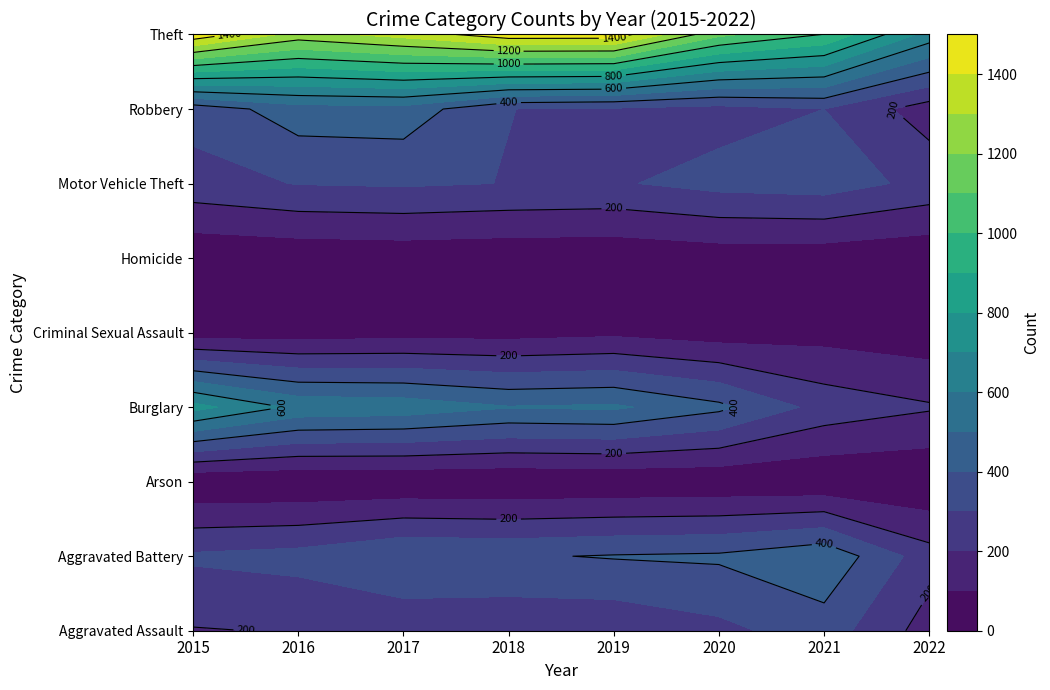

What is the difference between the maximum and second lowest values in the Arson series?

10